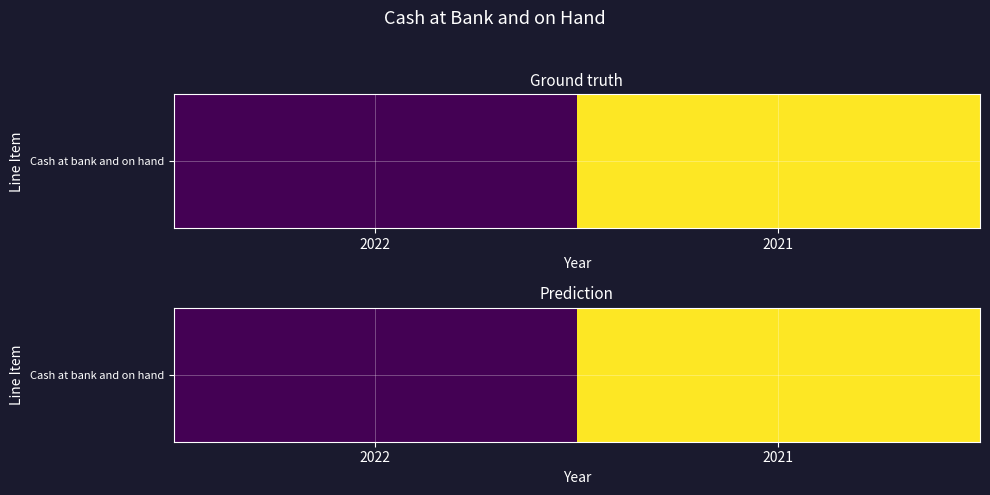

What is the average value?

11122112